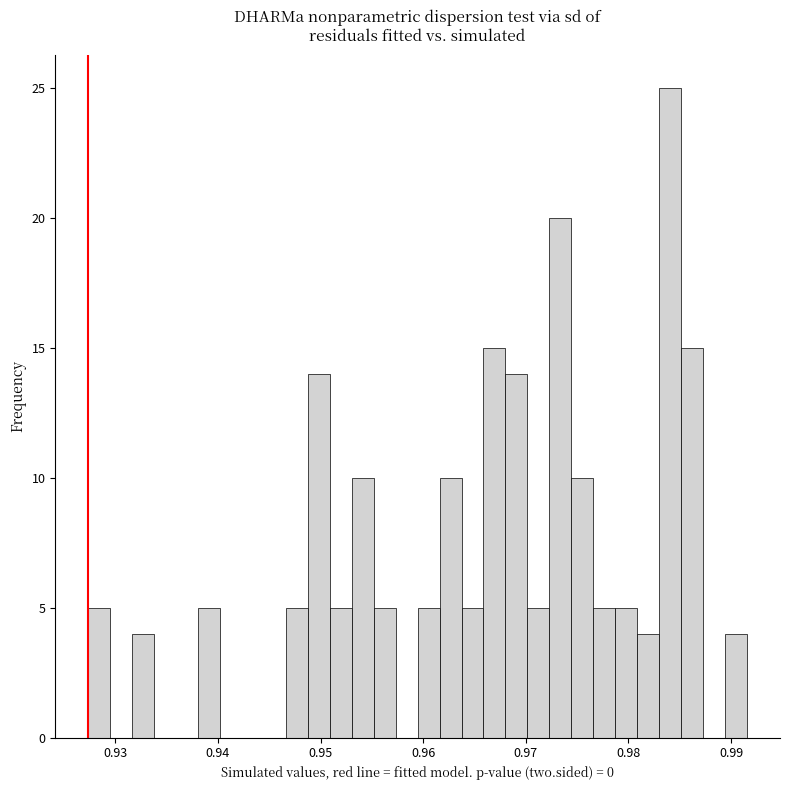

Read against the x-axis, roughly where is the centre of the tallest bar?

0.984